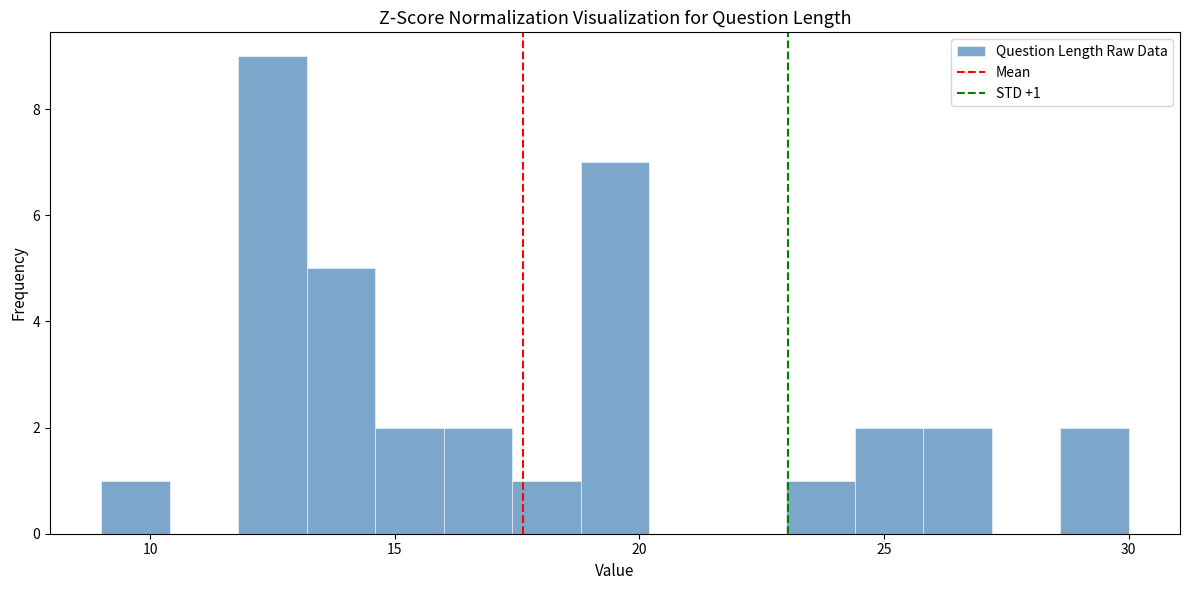

Around what value on the x-axis is the tallest bar? Give the approximate position of its centre, as read against the axis.

12.5